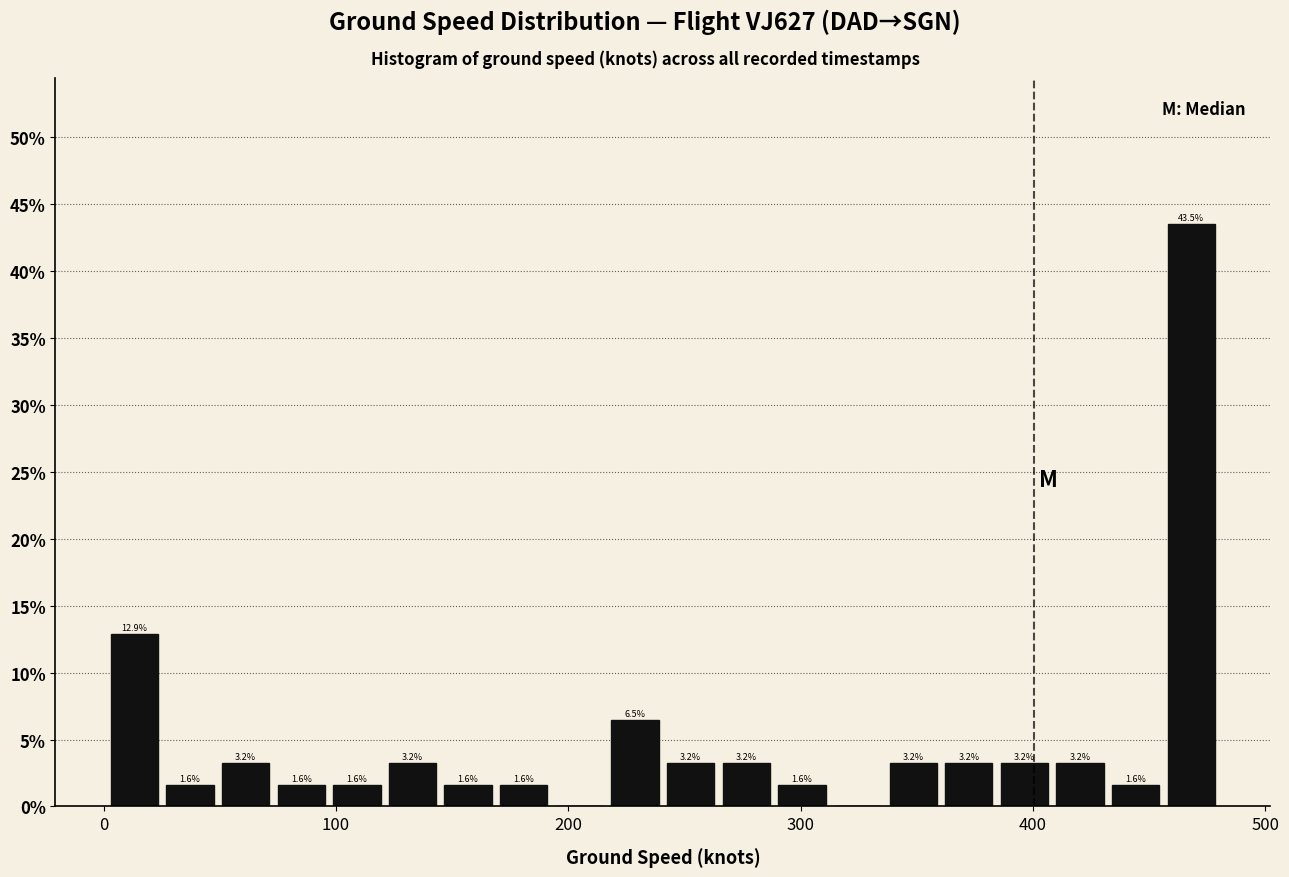

Around what value on the x-axis is the tallest bar? Give the approximate position of its centre, as read against the axis.

470